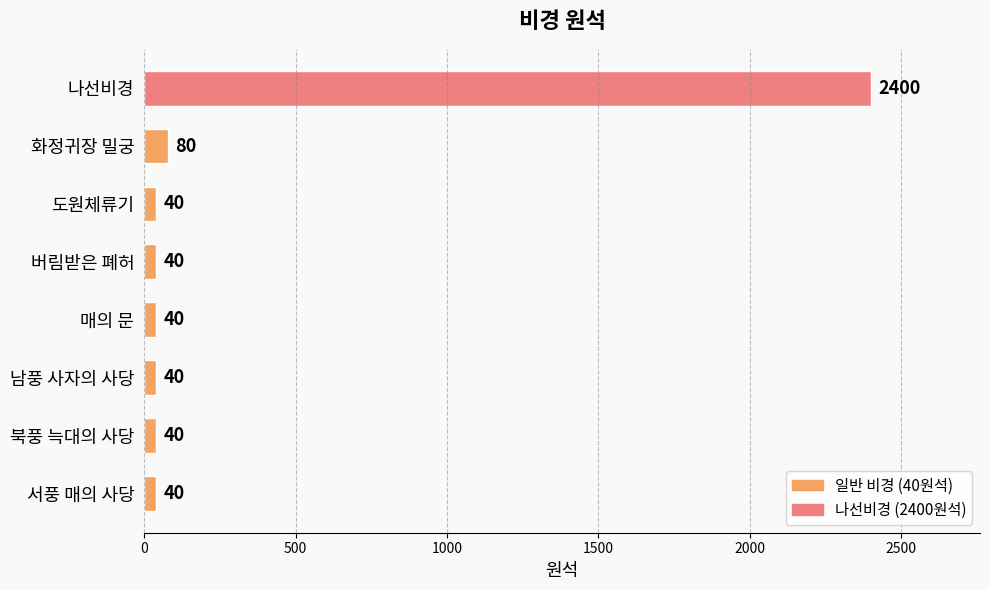

Does the chart contain stacked bars?

No